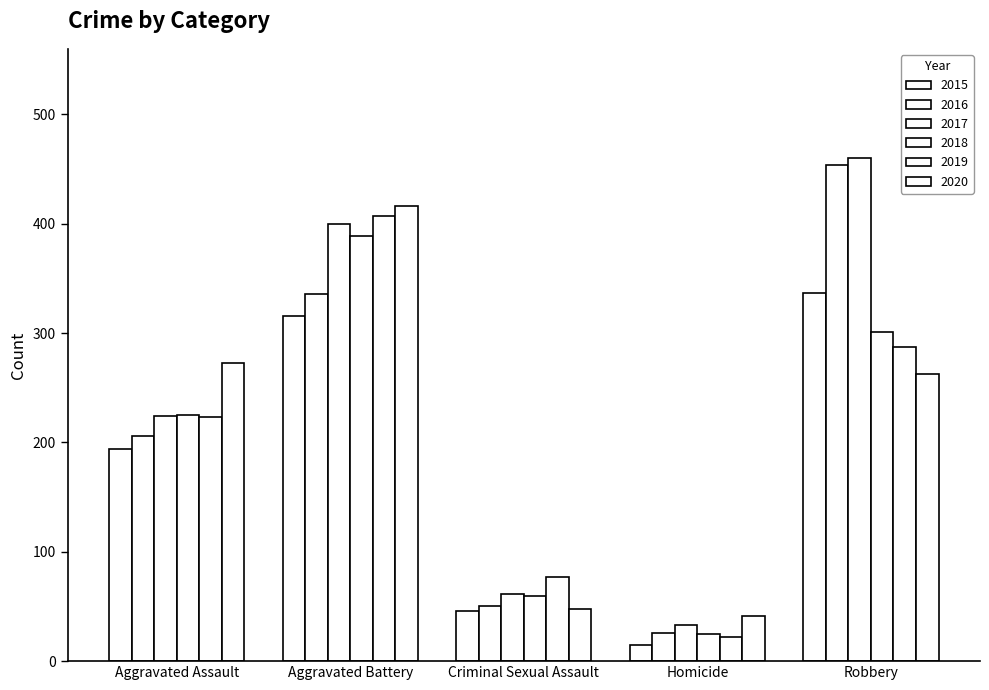

What is the label of the 3rd bar from the left?

Criminal Sexual Assault